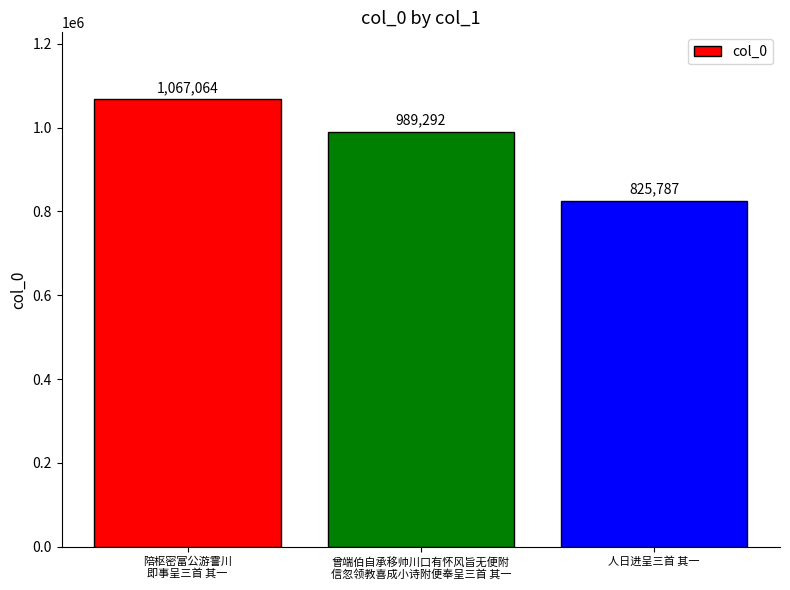

Reading right to left, transcribe all the data shown in this chart.

人日进呈三首 其一=825787	曾端伯自承移帅川口有怀风旨无便附
信忽领教喜成小诗附便奉呈三首 其一=989292	陪枢密富公游霅川
即事呈三首 其一=1067064